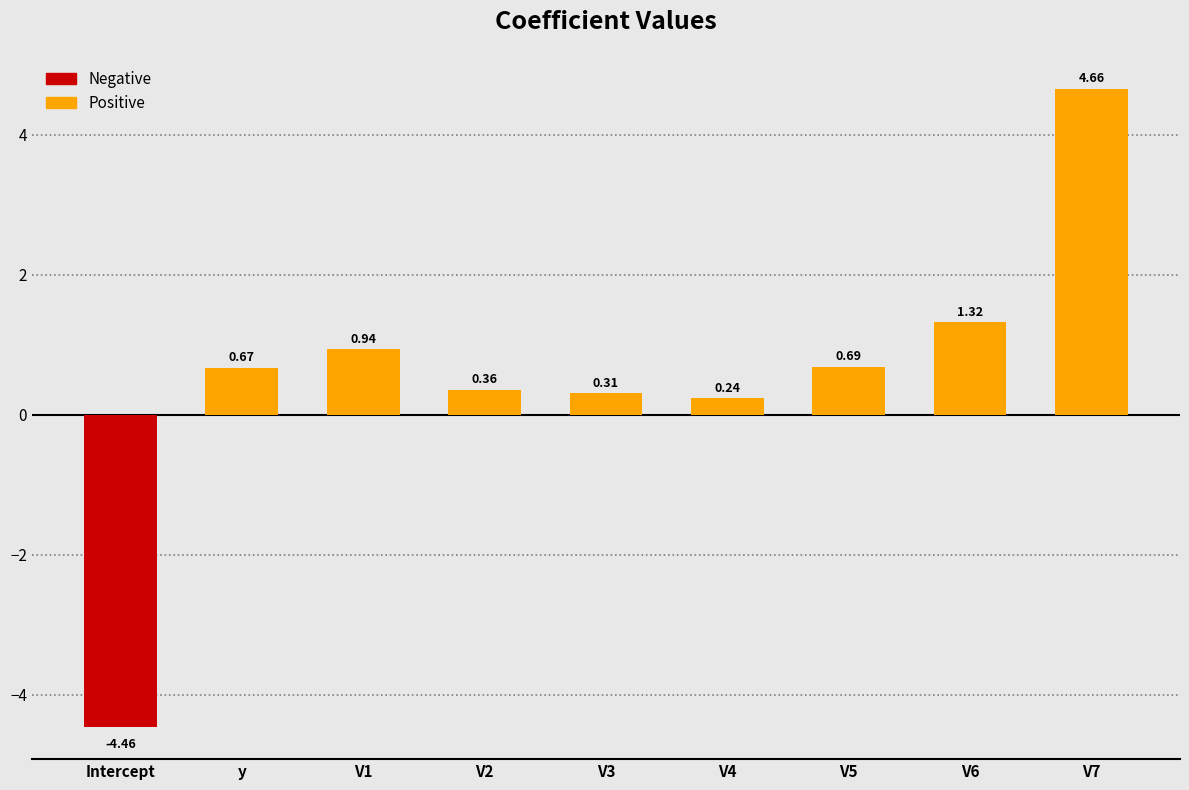

Count the number of values greater than 0.

8